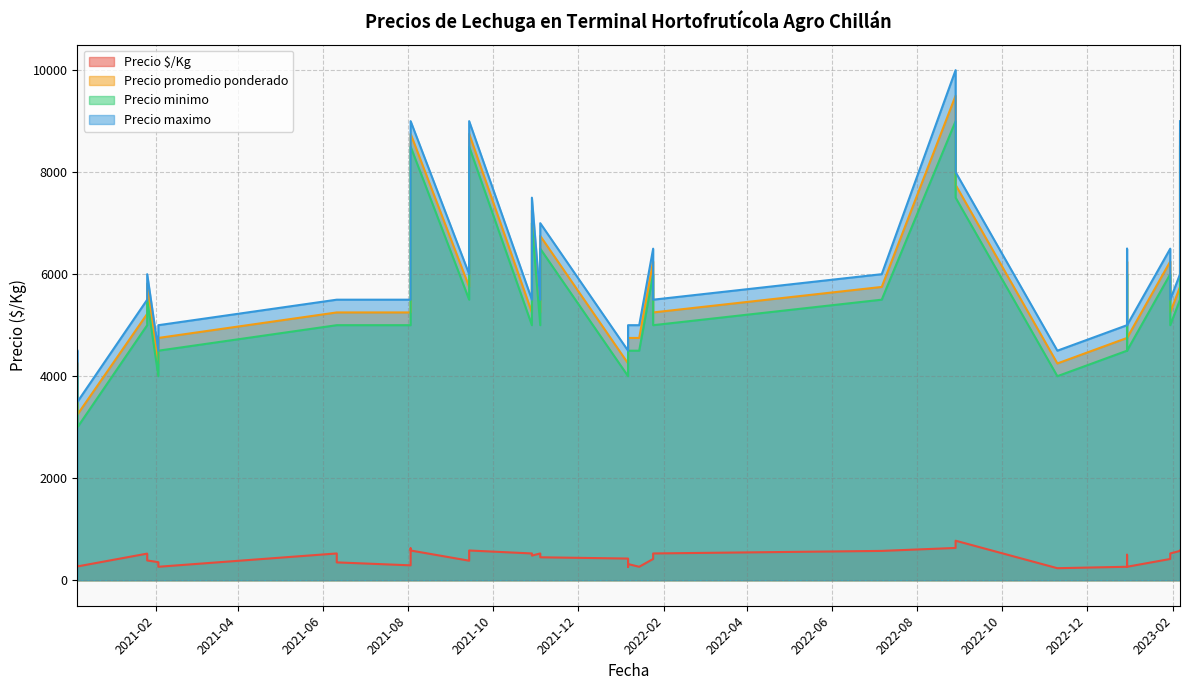

In Precio $/Kg, how many points are lower than both neighbors (excluding endpoints)?

8